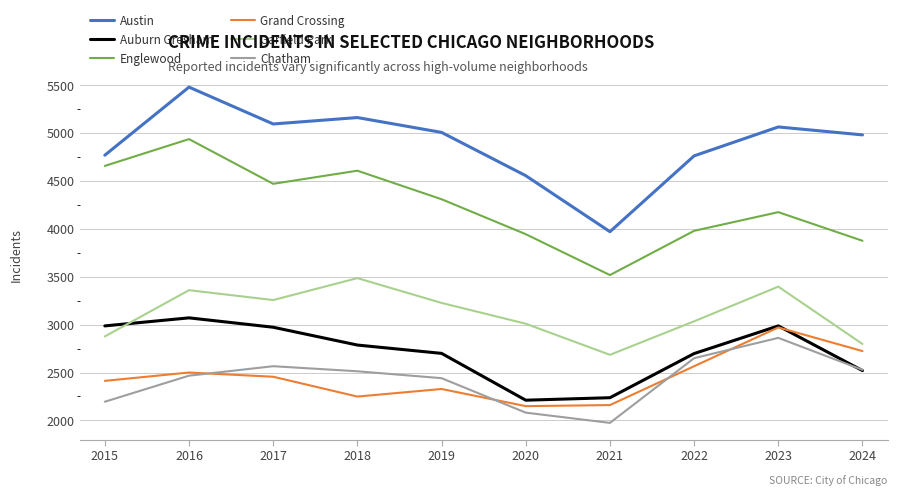

What is the total value across all series at 2023?

21457